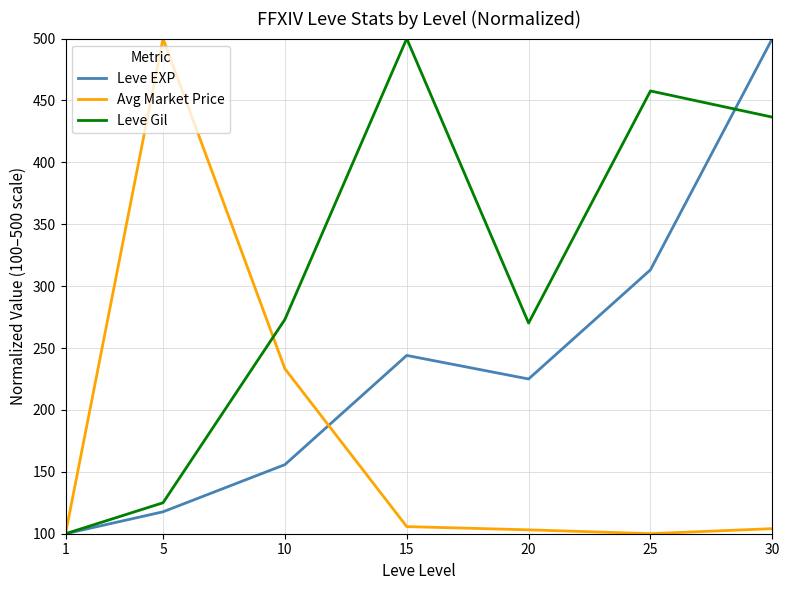

At which label does Leve Gil first exceed 273?

10